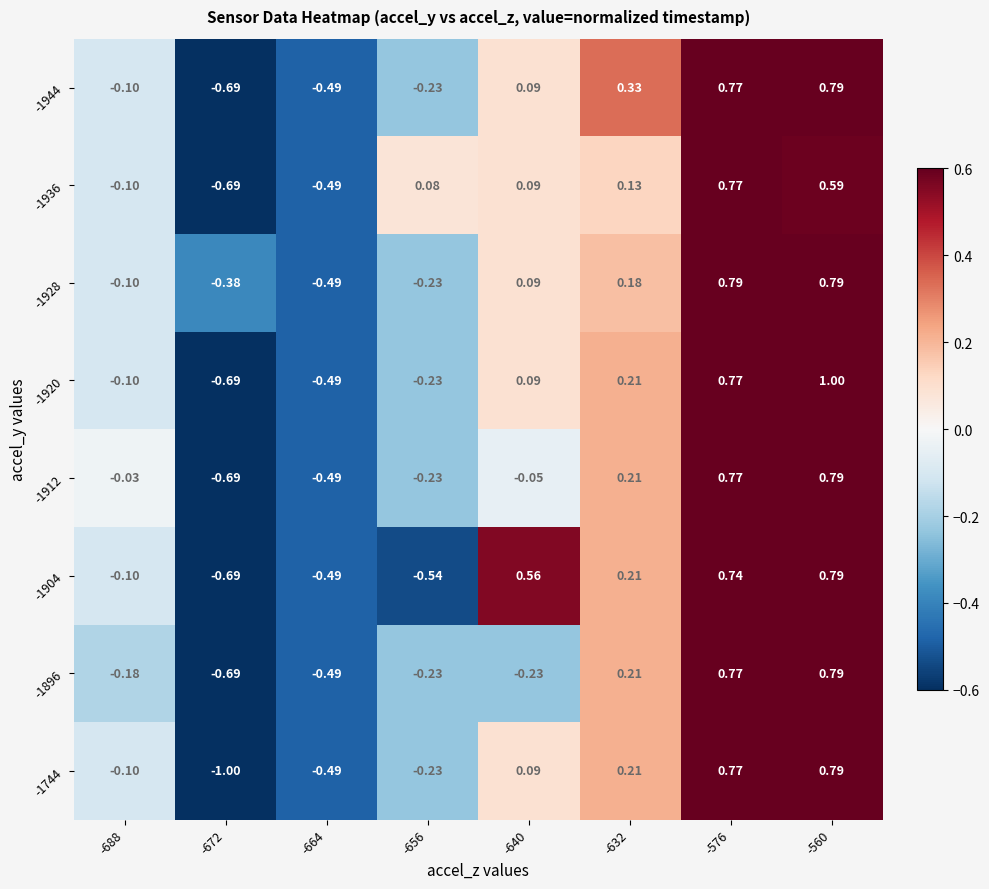

At which category is the sum across all series the highest?

-560